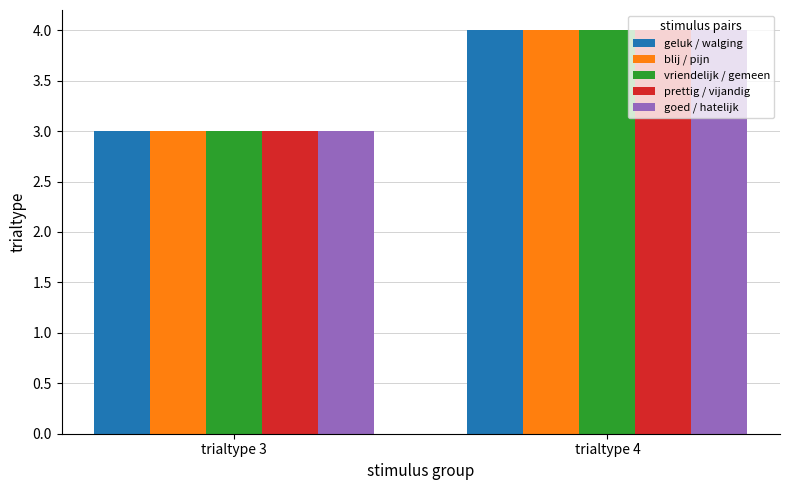

True or false: vriendelijk / gemeen has a value of 2 at trialtype 3.

False